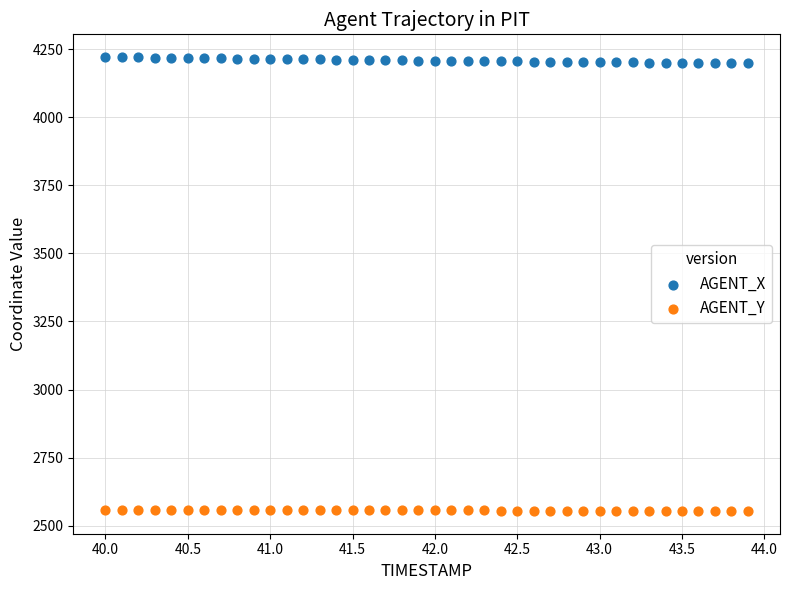

Across all data points, what is the range of X values (max minus min)?

3.9